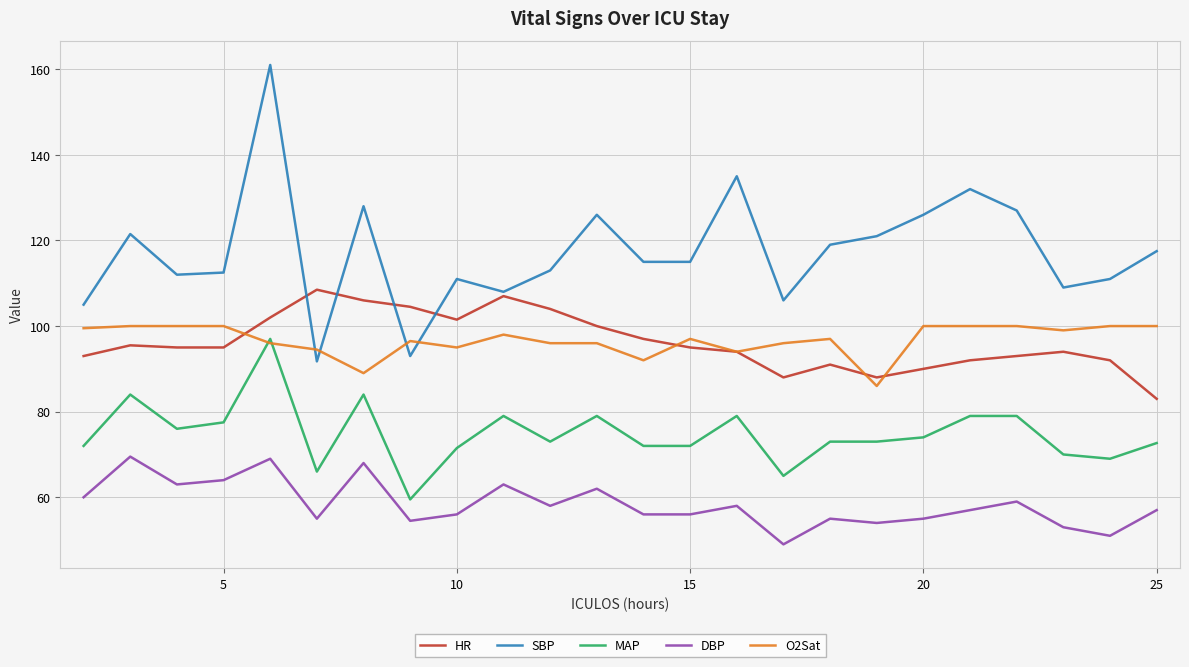

True or false: O2Sat and DBP cross at least once.

False